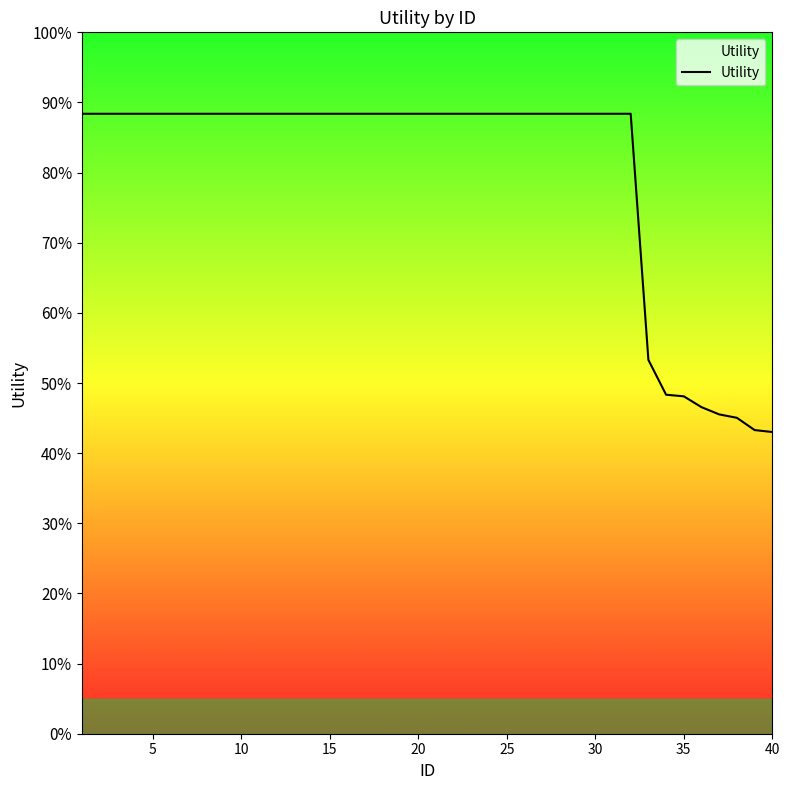

Is this an area chart (filled region under the line)?

Yes